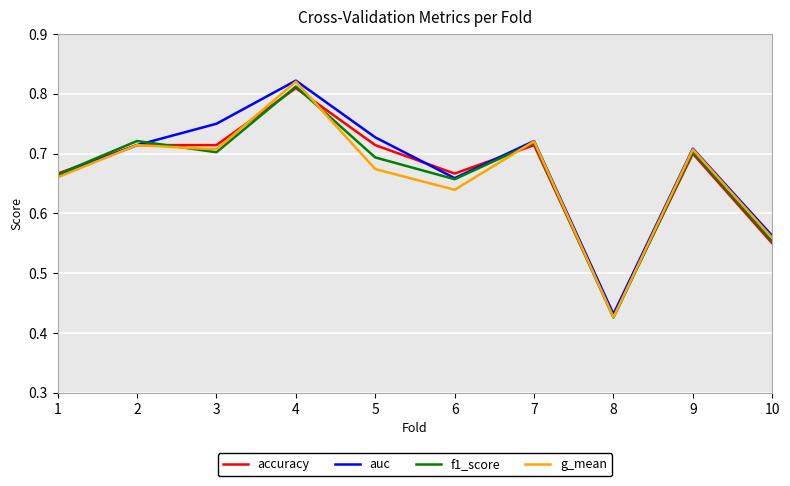

After their last crossing, which series has the higher values: f1_score or g_mean?

g_mean